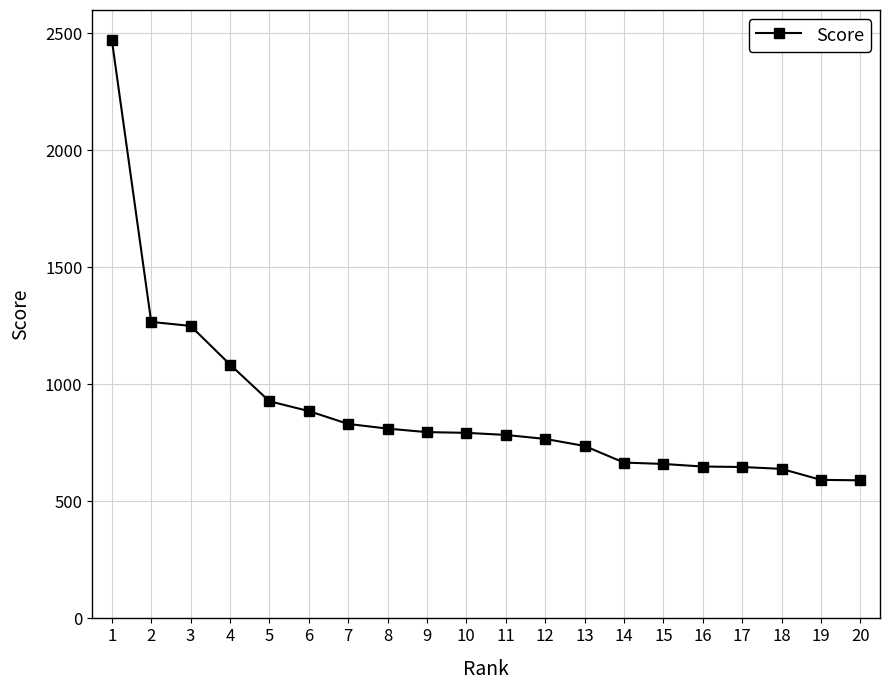

What is the difference between the values at 11 and 19?

192